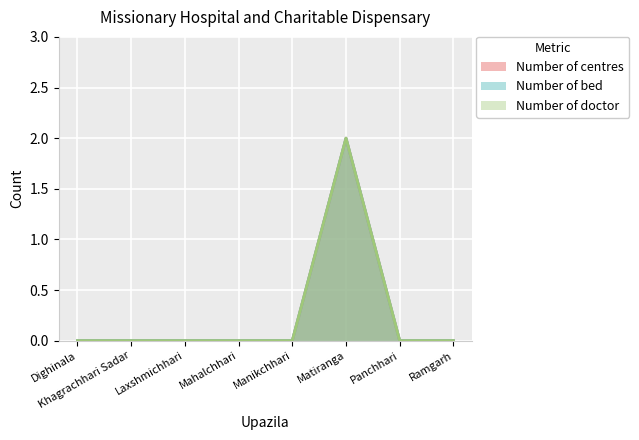

What is the label of the 6th point from the right?

Laxshmichhari